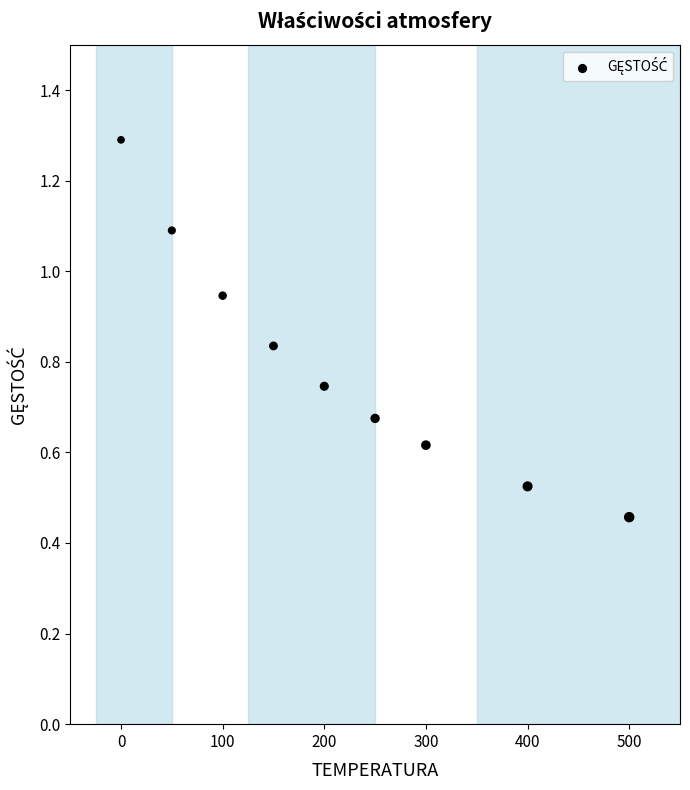

What is the range of X values (max minus min)?

500.0